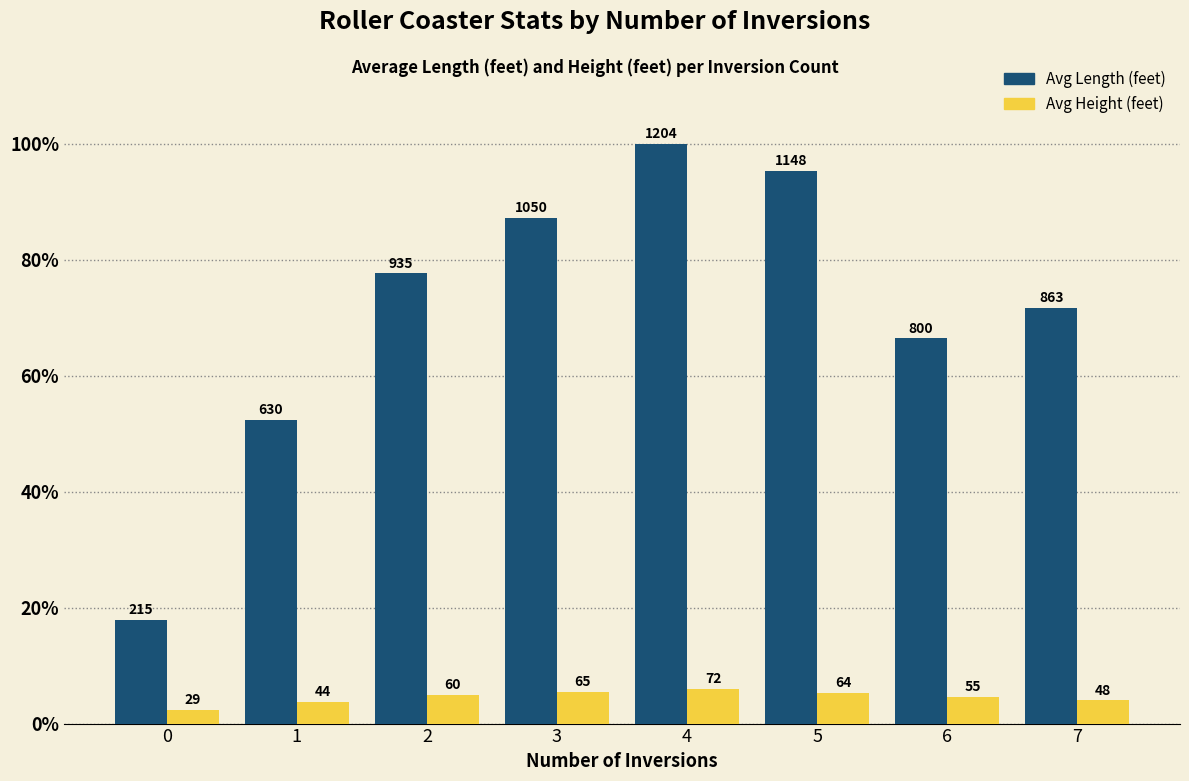

What value does the Avg Length (feet) series have at 5?

95.3